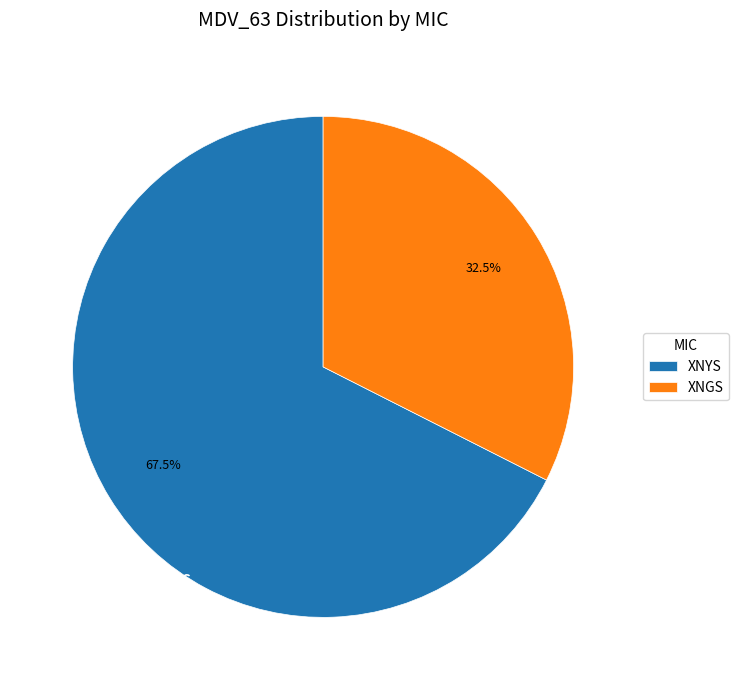

How many slices are in this pie chart?

2